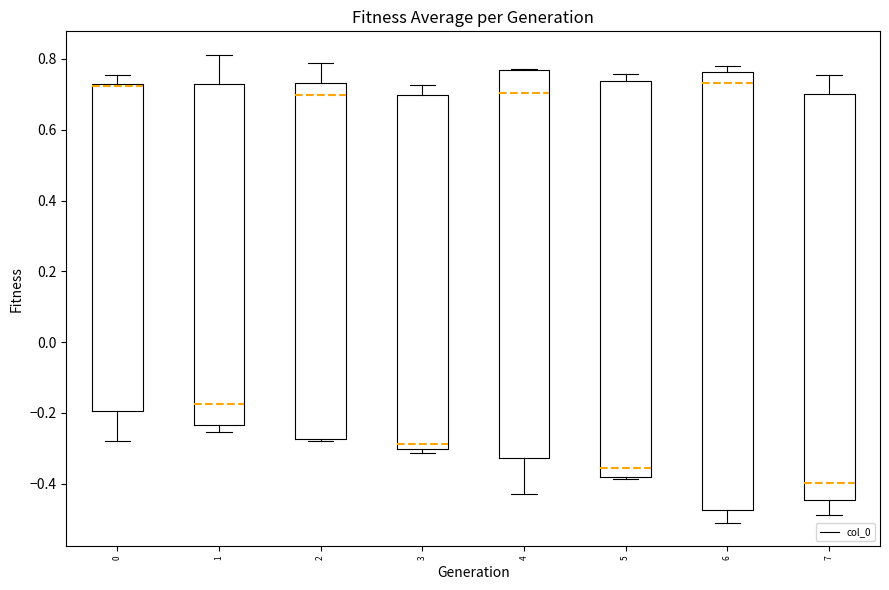

Reading left to right, read every box against the y-axis: the position of its median line, the range the box covers, and the ends of its whiskers. The values are not printed on the chart, so give them approximately, as read against the axis.

0: median 0.72 (just below the box's upper edge), box -0.20 to 0.72, whiskers -0.28 to 0.76
1: median -0.18, box -0.24 to 0.74, whiskers -0.26 to 0.82
2: median 0.70, box -0.28 to 0.74, whiskers -0.28 (just below the box's lower edge) to 0.78
3: median -0.28, box -0.30 to 0.70, whiskers -0.32 to 0.72
4: median 0.70, box -0.32 to 0.76, whiskers -0.42 to 0.78
5: median -0.36, box -0.38 to 0.74, whiskers -0.38 (just below the box's lower edge) to 0.76
6: median 0.74, box -0.48 to 0.76, whiskers -0.52 to 0.78
7: median -0.40, box -0.44 to 0.70, whiskers -0.48 to 0.76